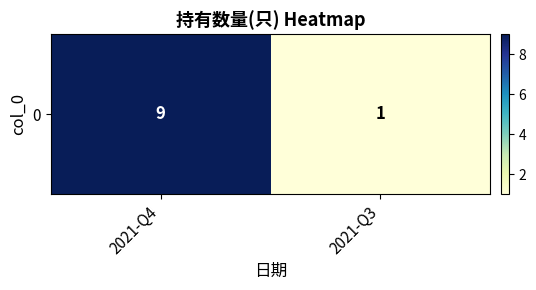

What is the average value?

5